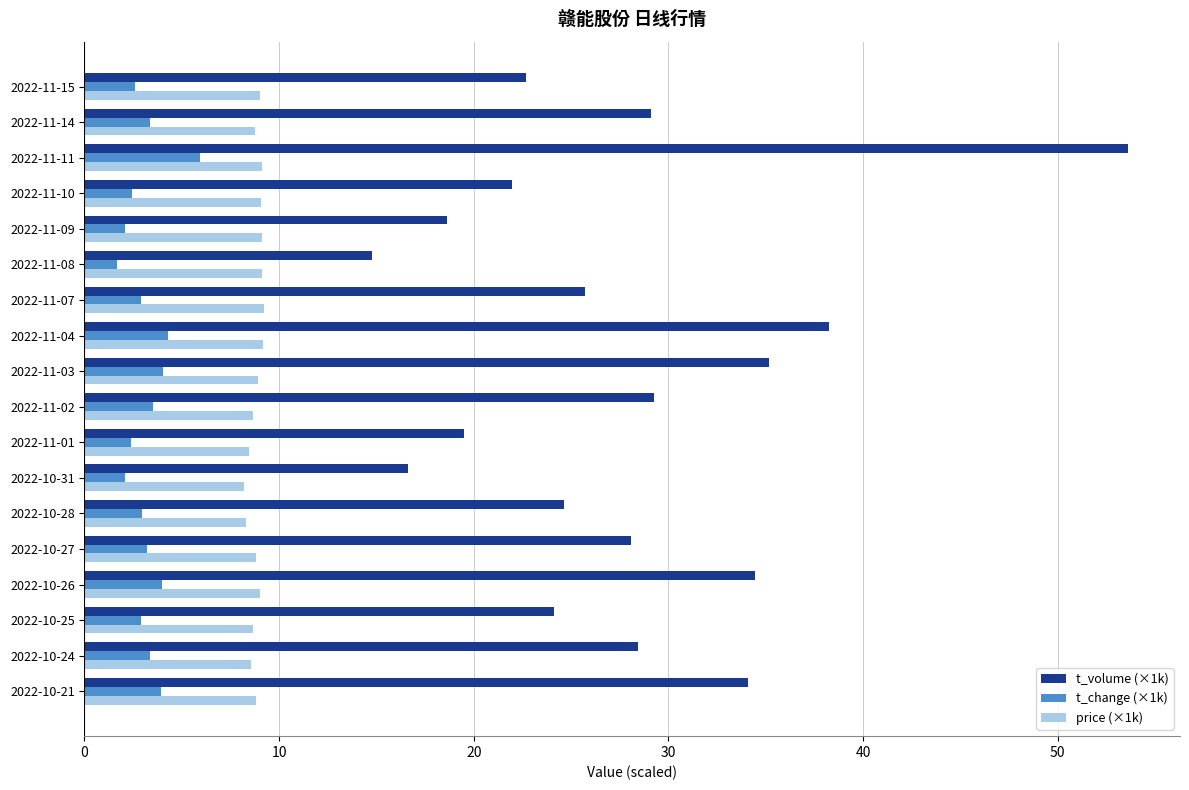

List the series in order of their overall mean, highest first.

t_volume (×1k), price (×1k), t_change (×1k)